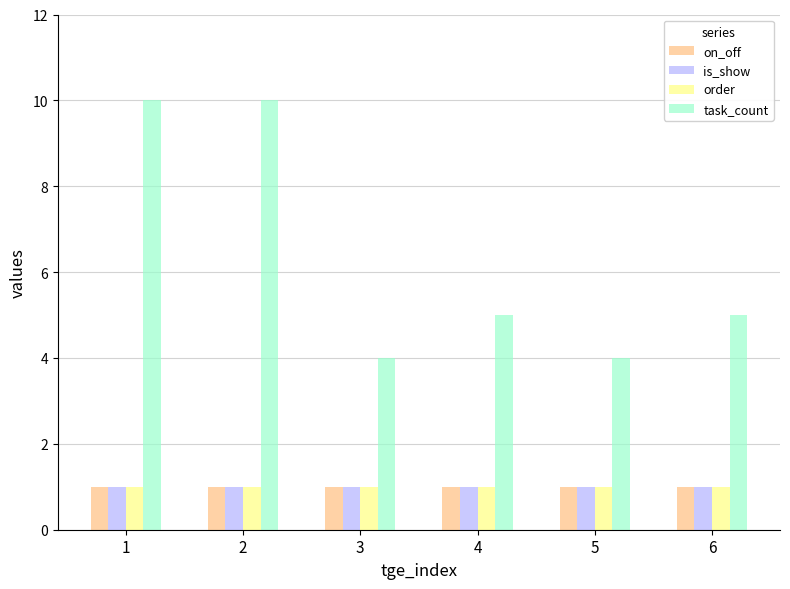

Is the value of task_count at 4 greater than the value of is_show at 1?

Yes